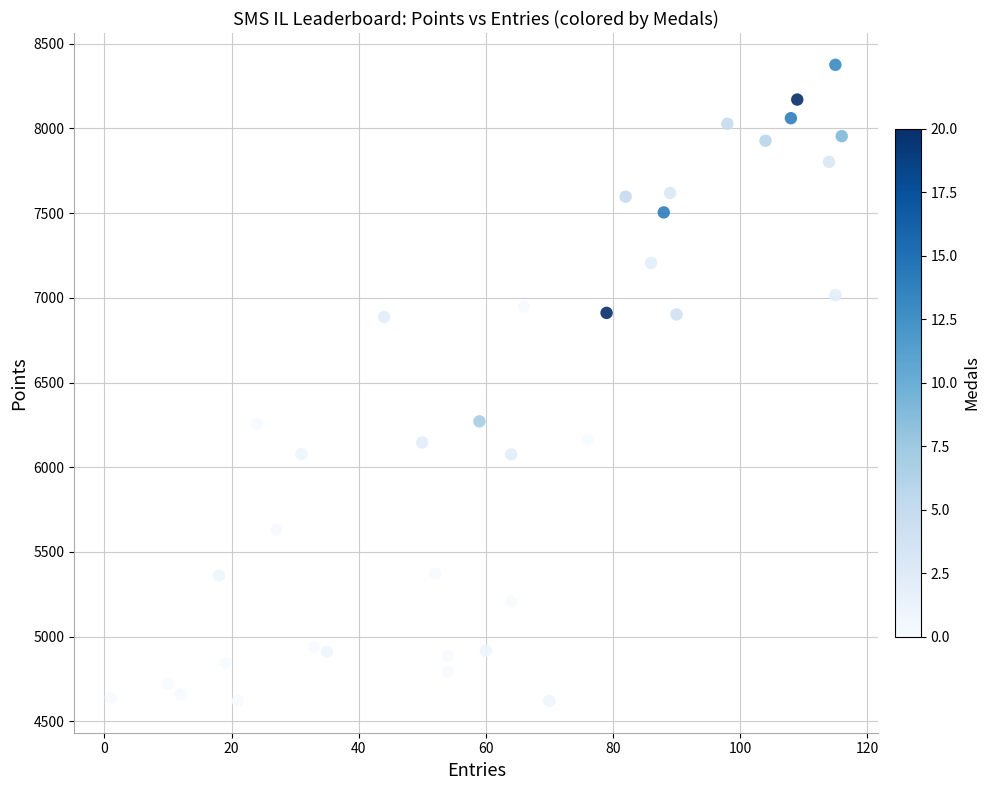

What is the range of X values (max minus min)?

115